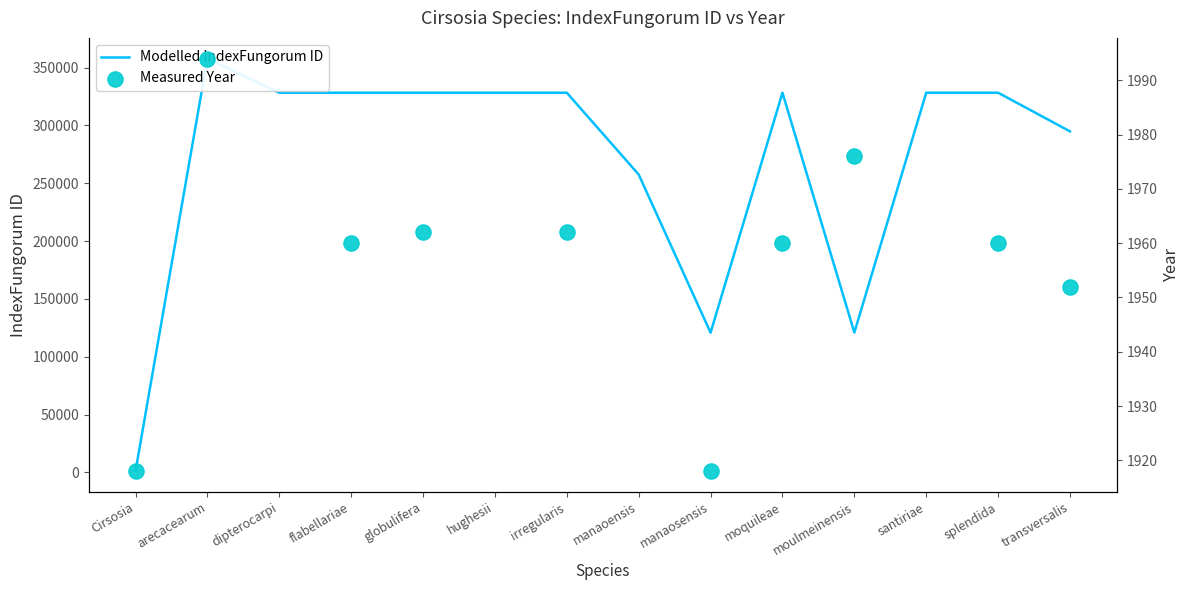

Between moulmeinensis and splendida, which is larger?

splendida